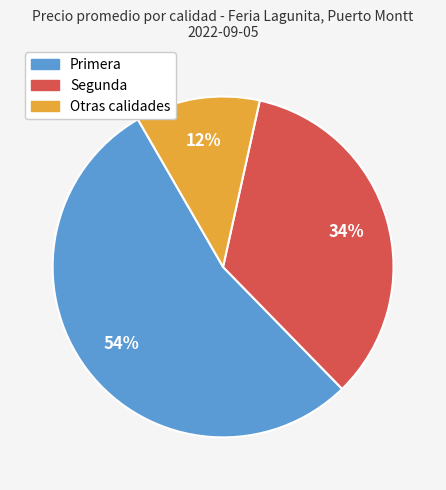

Is there any slice that represents more than half of the pie?

Yes